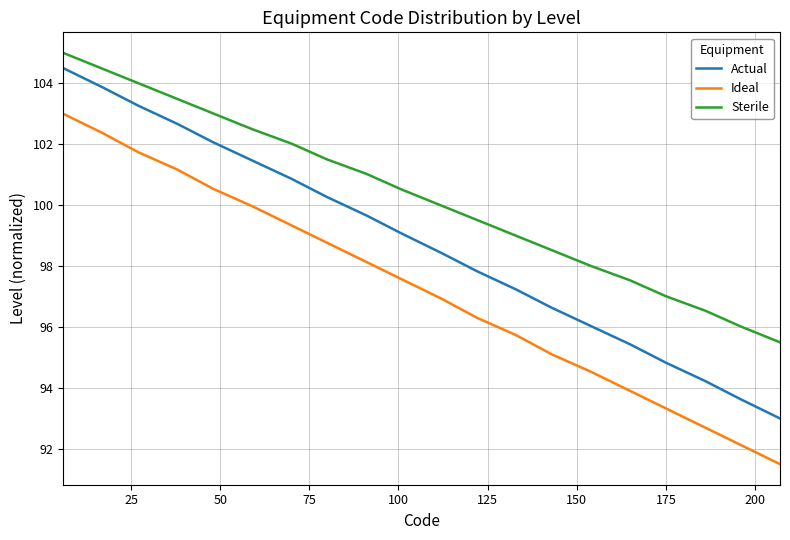

What is the difference between the maximum and minimum values in the Sterile series?

9.5